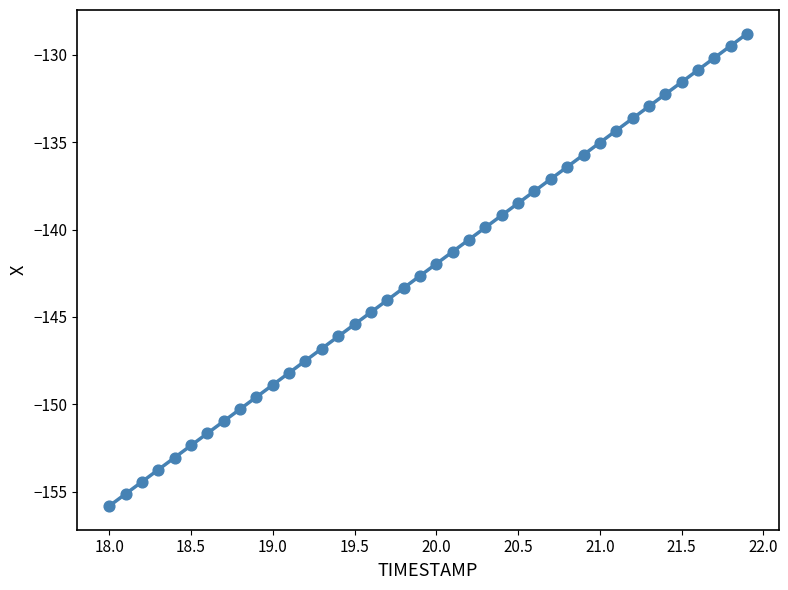

What is the range of Y values (max minus min)?

27.0